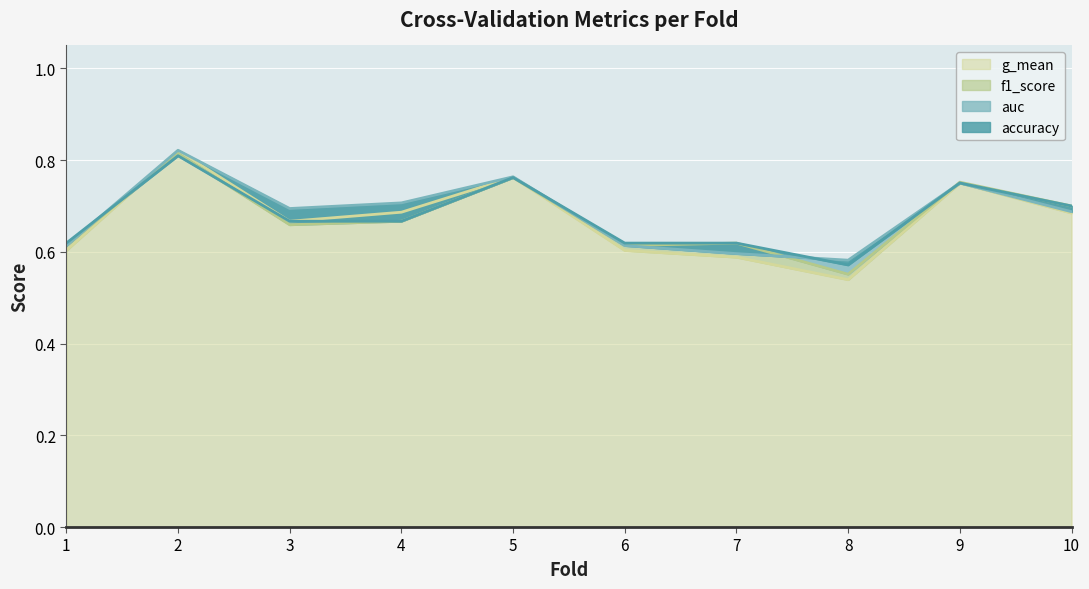

What is the sum of all accuracy values?

6.8